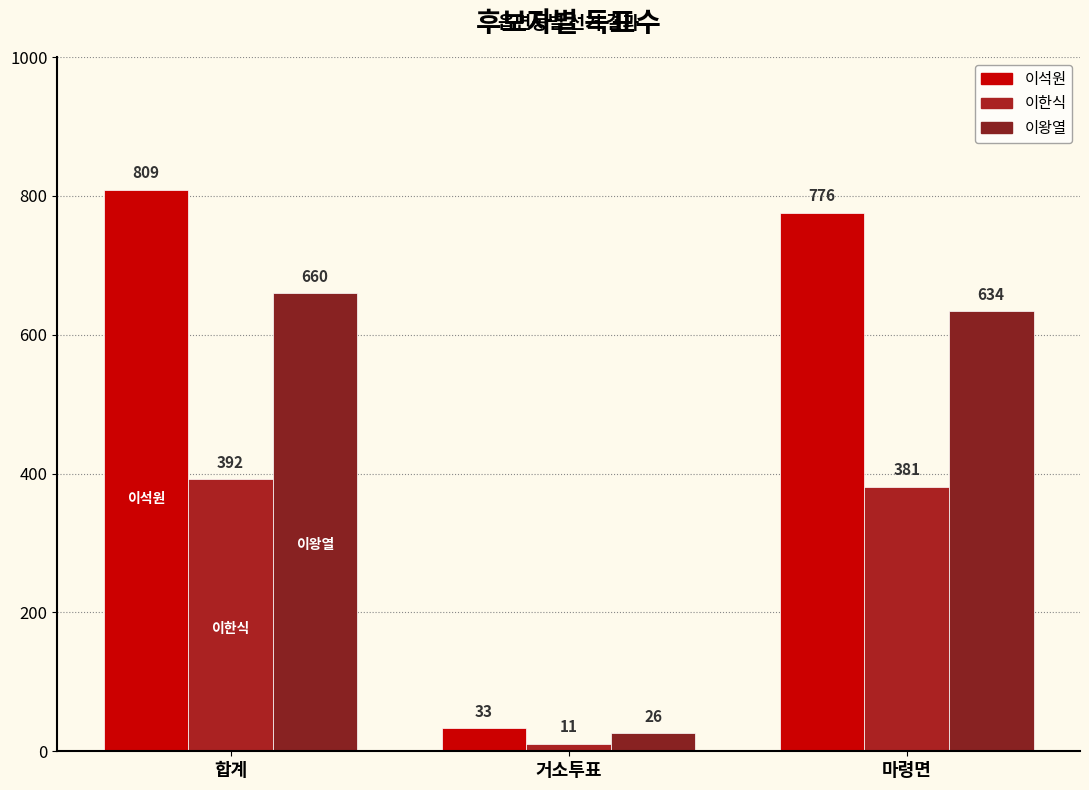

What is the value of the 이왕열 bar at the 1st from the left?

660